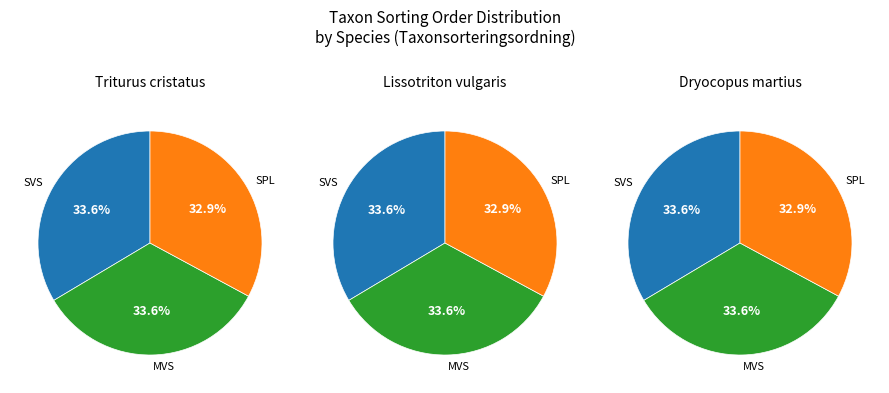

Approximately how many times larger is the value at 0 compared to 1?

1.0